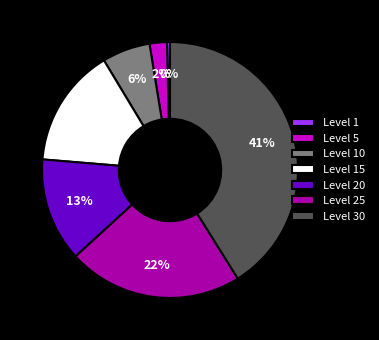

To the nearest percent, what is the average slice percentage?

14%